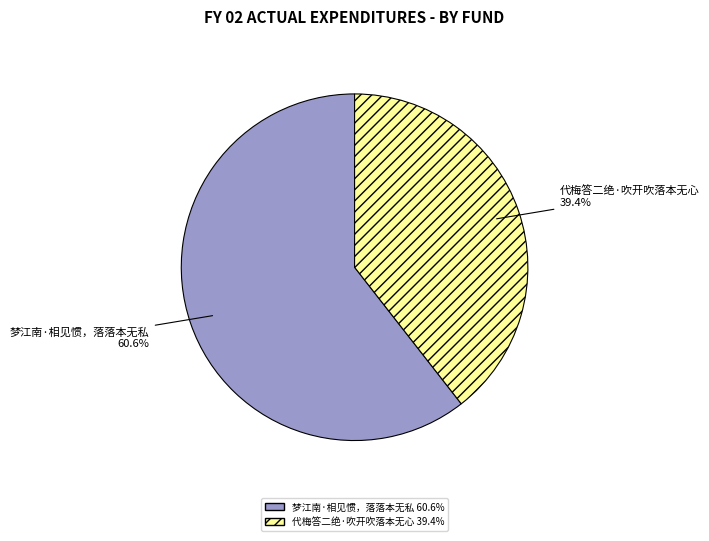

How many segments does this pie chart have?

2